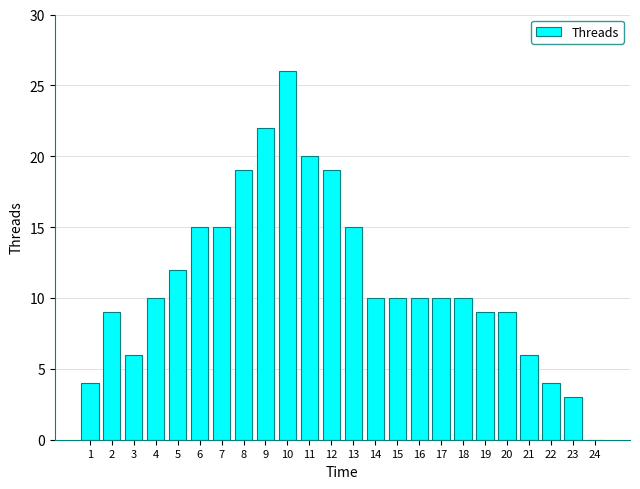

The chart shows a value of 15 at 7. True or false?

True